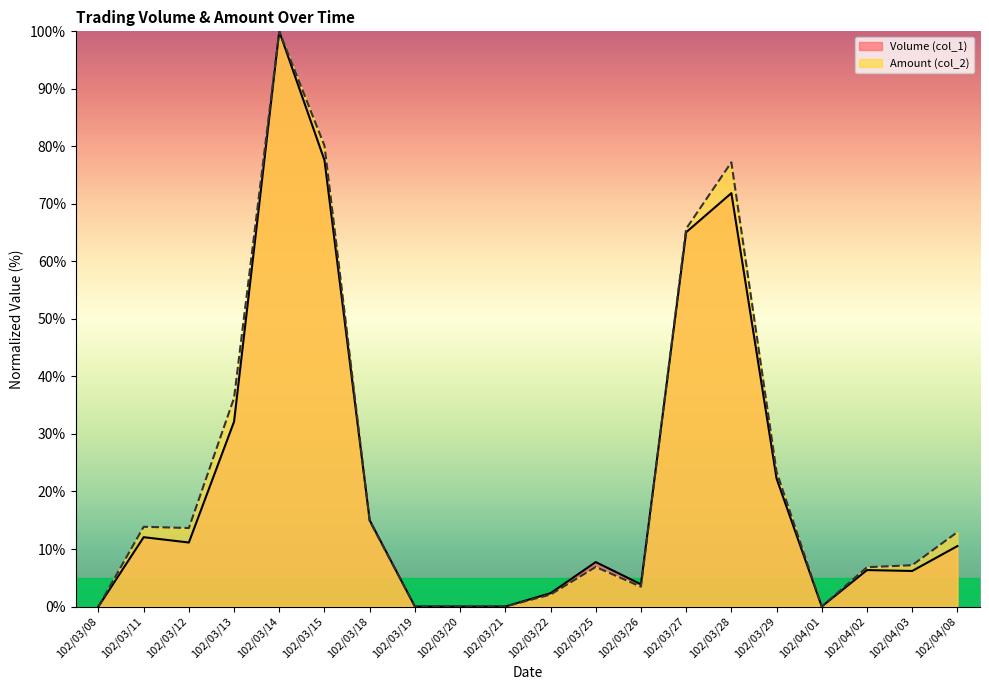

At which category does the chart reach its peak across all series?

102/03/14